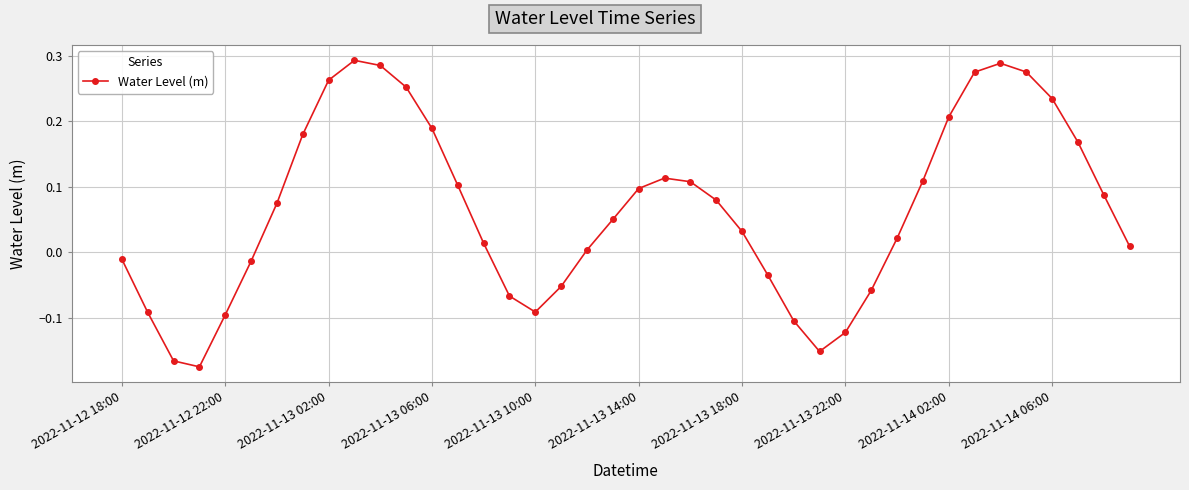

Is this an area chart (filled region under the line)?

No